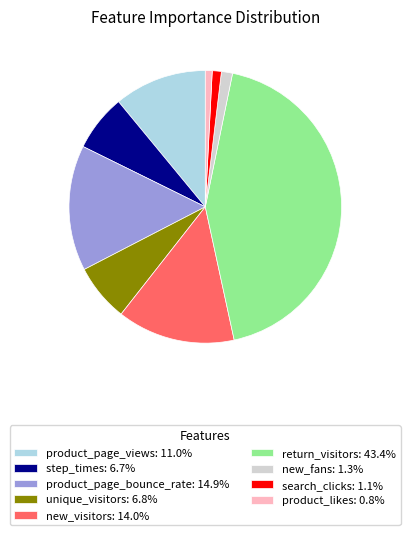

Does any single category account for the majority?

No